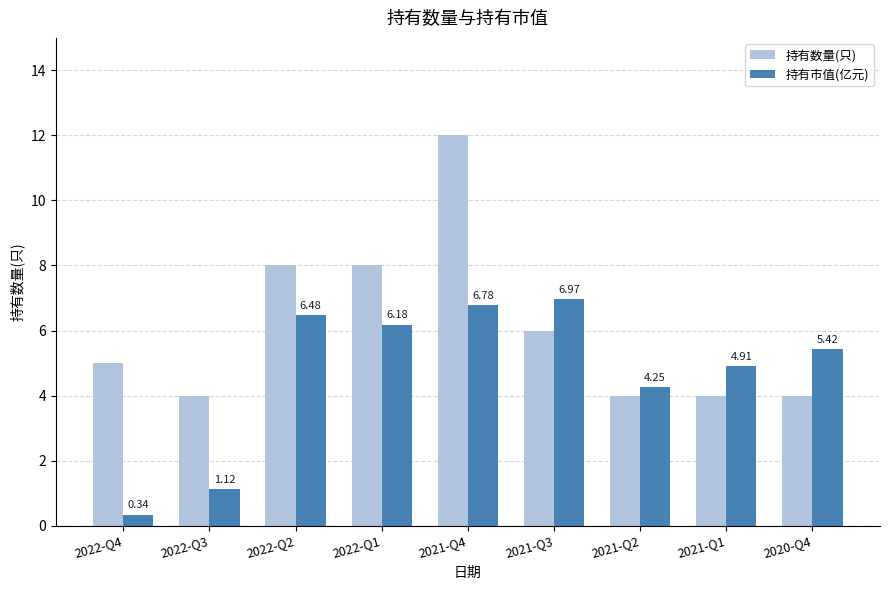

At 2022-Q2, list the series in order from smallest to largest.

持有市值(亿元), 持有数量(只)